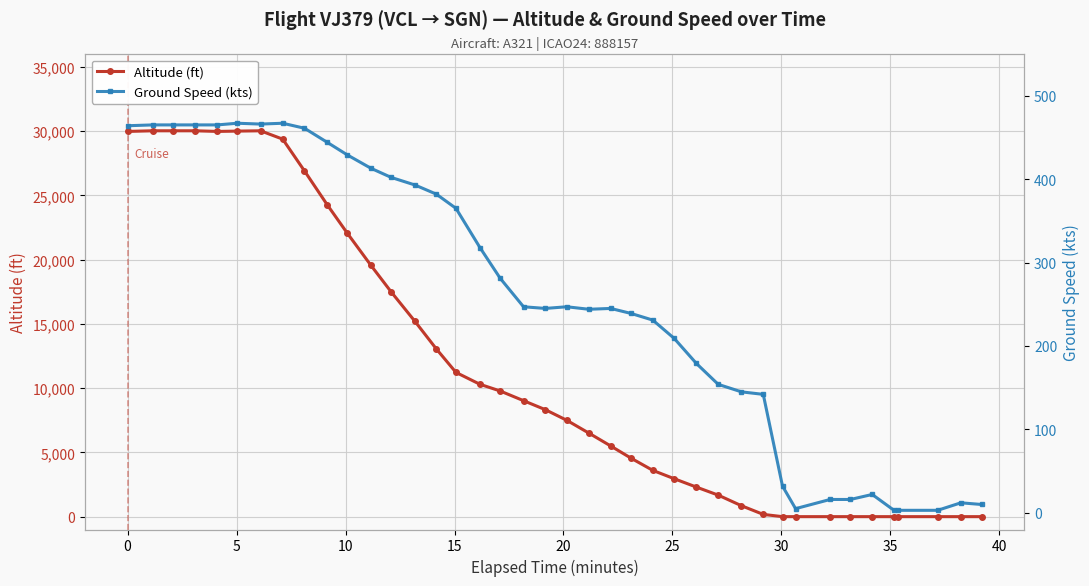

At how many categories does at least one series exceed 26621?

9